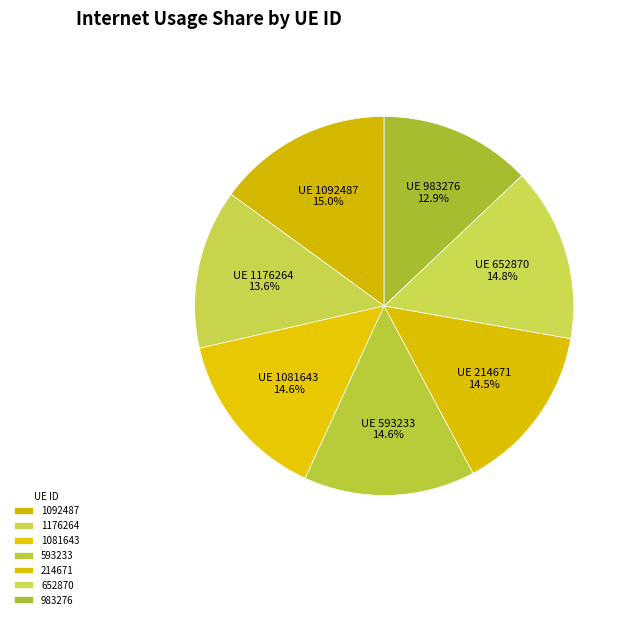

How many slices are in this pie chart?

7